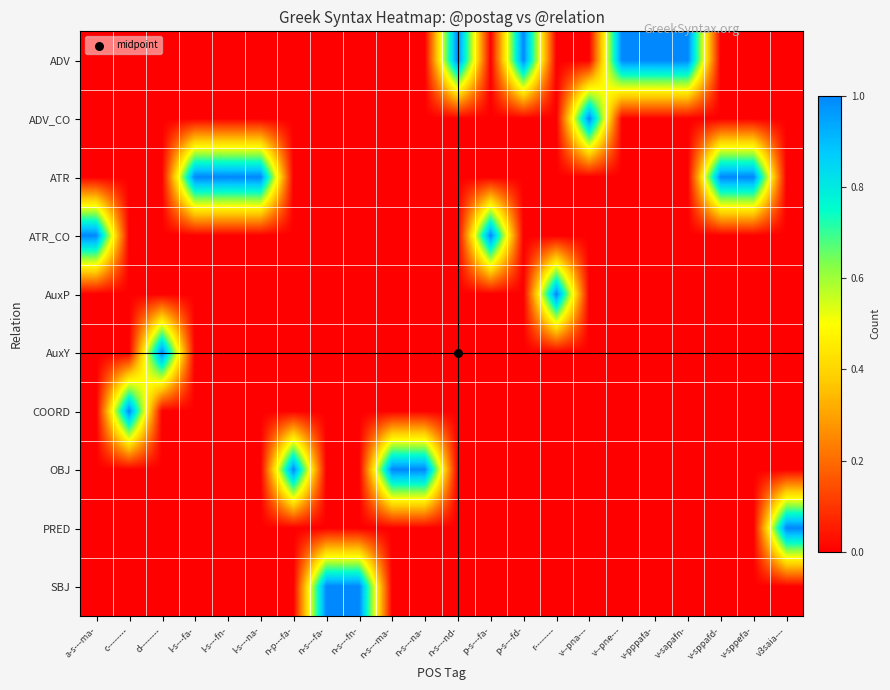

Reading left to right, extract all data points from this chart.

row_0: a-s---ma-=0	c--------=0	d--------=0	l-s---fa-=0	l-s---fn-=0	l-s---na-=0	n-p---fa-=0	n-s---fa-=0	n-s---fn-=0	n-s---ma-=0	n-s---na-=0	n-s---nd-=1	p-s---fa-=0	p-s---fd-=1	r--------=0	v--pna---=0	v--pne---=1	v-pppafa-=1	v-sapafn-=1	v-sppafd-=0	v-sppefa-=0	v3saia---=0
row_1: a-s---ma-=0	c--------=0	d--------=0	l-s---fa-=0	l-s---fn-=0	l-s---na-=0	n-p---fa-=0	n-s---fa-=0	n-s---fn-=0	n-s---ma-=0	n-s---na-=0	n-s---nd-=0	p-s---fa-=0	p-s---fd-=0	r--------=0	v--pna---=1	v--pne---=0	v-pppafa-=0	v-sapafn-=0	v-sppafd-=0	v-sppefa-=0	v3saia---=0
row_2: a-s---ma-=0	c--------=0	d--------=0	l-s---fa-=1	l-s---fn-=1	l-s---na-=1	n-p---fa-=0	n-s---fa-=0	n-s---fn-=0	n-s---ma-=0	n-s---na-=0	n-s---nd-=0	p-s---fa-=0	p-s---fd-=0	r--------=0	v--pna---=0	v--pne---=0	v-pppafa-=0	v-sapafn-=0	v-sppafd-=1	v-sppefa-=1	v3saia---=0
row_3: a-s---ma-=1	c--------=0	d--------=0	l-s---fa-=0	l-s---fn-=0	l-s---na-=0	n-p---fa-=0	n-s---fa-=0	n-s---fn-=0	n-s---ma-=0	n-s---na-=0	n-s---nd-=0	p-s---fa-=1	p-s---fd-=0	r--------=0	v--pna---=0	v--pne---=0	v-pppafa-=0	v-sapafn-=0	v-sppafd-=0	v-sppefa-=0	v3saia---=0
row_4: a-s---ma-=0	c--------=0	d--------=0	l-s---fa-=0	l-s---fn-=0	l-s---na-=0	n-p---fa-=0	n-s---fa-=0	n-s---fn-=0	n-s---ma-=0	n-s---na-=0	n-s---nd-=0	p-s---fa-=0	p-s---fd-=0	r--------=1	v--pna---=0	v--pne---=0	v-pppafa-=0	v-sapafn-=0	v-sppafd-=0	v-sppefa-=0	v3saia---=0
row_5: a-s---ma-=0	c--------=0	d--------=1	l-s---fa-=0	l-s---fn-=0	l-s---na-=0	n-p---fa-=0	n-s---fa-=0	n-s---fn-=0	n-s---ma-=0	n-s---na-=0	n-s---nd-=0	p-s---fa-=0	p-s---fd-=0	r--------=0	v--pna---=0	v--pne---=0	v-pppafa-=0	v-sapafn-=0	v-sppafd-=0	v-sppefa-=0	v3saia---=0
row_6: a-s---ma-=0	c--------=1	d--------=0	l-s---fa-=0	l-s---fn-=0	l-s---na-=0	n-p---fa-=0	n-s---fa-=0	n-s---fn-=0	n-s---ma-=0	n-s---na-=0	n-s---nd-=0	p-s---fa-=0	p-s---fd-=0	r--------=0	v--pna---=0	v--pne---=0	v-pppafa-=0	v-sapafn-=0	v-sppafd-=0	v-sppefa-=0	v3saia---=0
row_7: a-s---ma-=0	c--------=0	d--------=0	l-s---fa-=0	l-s---fn-=0	l-s---na-=0	n-p---fa-=1	n-s---fa-=0	n-s---fn-=0	n-s---ma-=1	n-s---na-=1	n-s---nd-=0	p-s---fa-=0	p-s---fd-=0	r--------=0	v--pna---=0	v--pne---=0	v-pppafa-=0	v-sapafn-=0	v-sppafd-=0	v-sppefa-=0	v3saia---=0
row_8: a-s---ma-=0	c--------=0	d--------=0	l-s---fa-=0	l-s---fn-=0	l-s---na-=0	n-p---fa-=0	n-s---fa-=0	n-s---fn-=0	n-s---ma-=0	n-s---na-=0	n-s---nd-=0	p-s---fa-=0	p-s---fd-=0	r--------=0	v--pna---=0	v--pne---=0	v-pppafa-=0	v-sapafn-=0	v-sppafd-=0	v-sppefa-=0	v3saia---=1
row_9: a-s---ma-=0	c--------=0	d--------=0	l-s---fa-=0	l-s---fn-=0	l-s---na-=0	n-p---fa-=0	n-s---fa-=1	n-s---fn-=1	n-s---ma-=0	n-s---na-=0	n-s---nd-=0	p-s---fa-=0	p-s---fd-=0	r--------=0	v--pna---=0	v--pne---=0	v-pppafa-=0	v-sapafn-=0	v-sppafd-=0	v-sppefa-=0	v3saia---=0